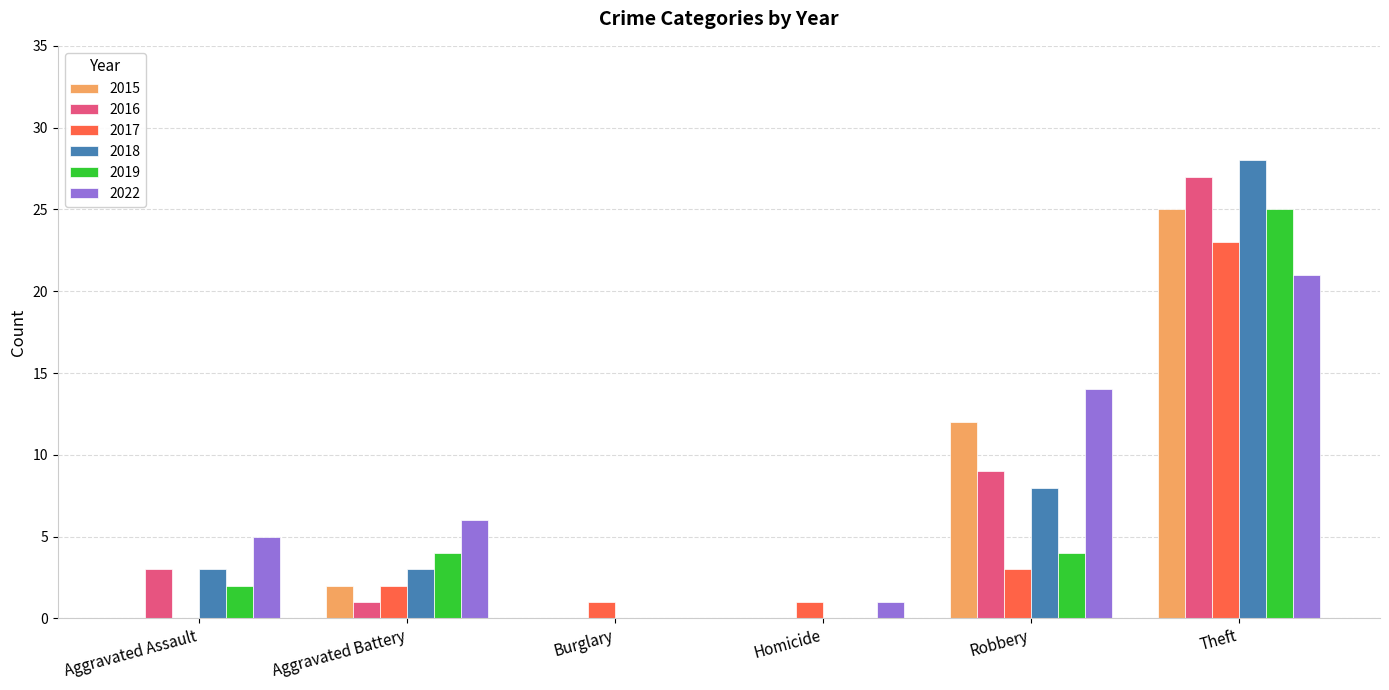

What is the total value across all series at Aggravated Assault?

13